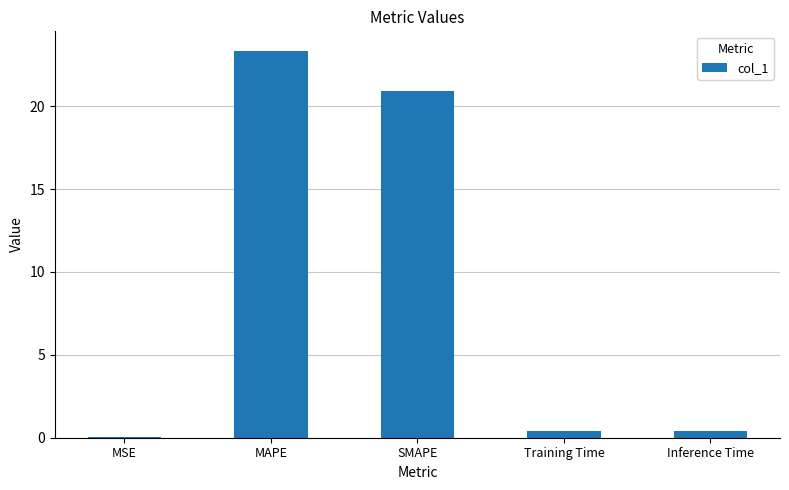

The value at Inference Time is 0.4. True or false?

True